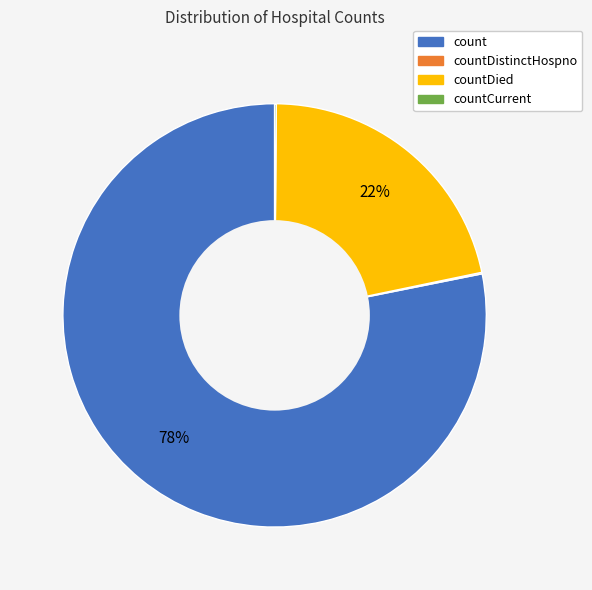

Does any single category account for the majority?

Yes